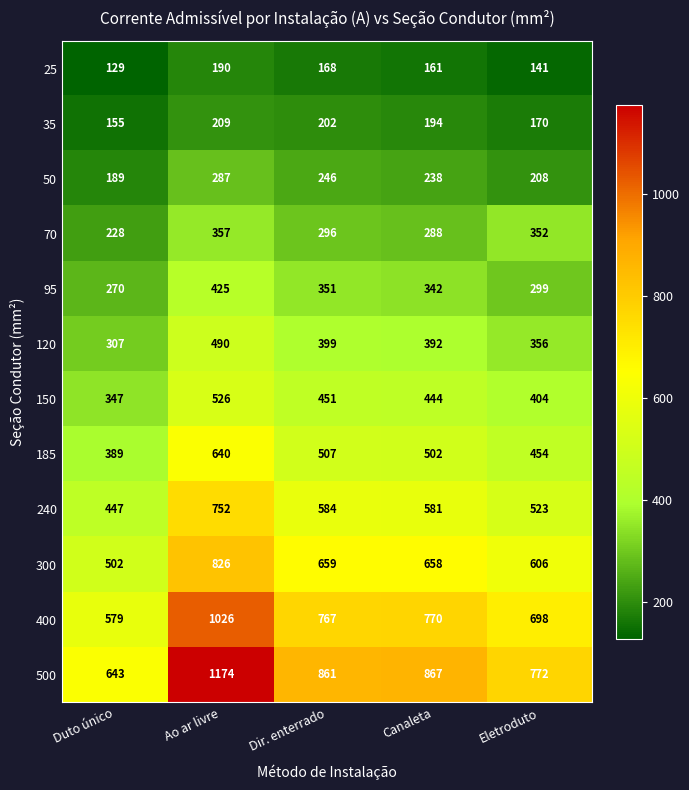

What is the difference between the second highest and second lowest values in the 185 series?

53